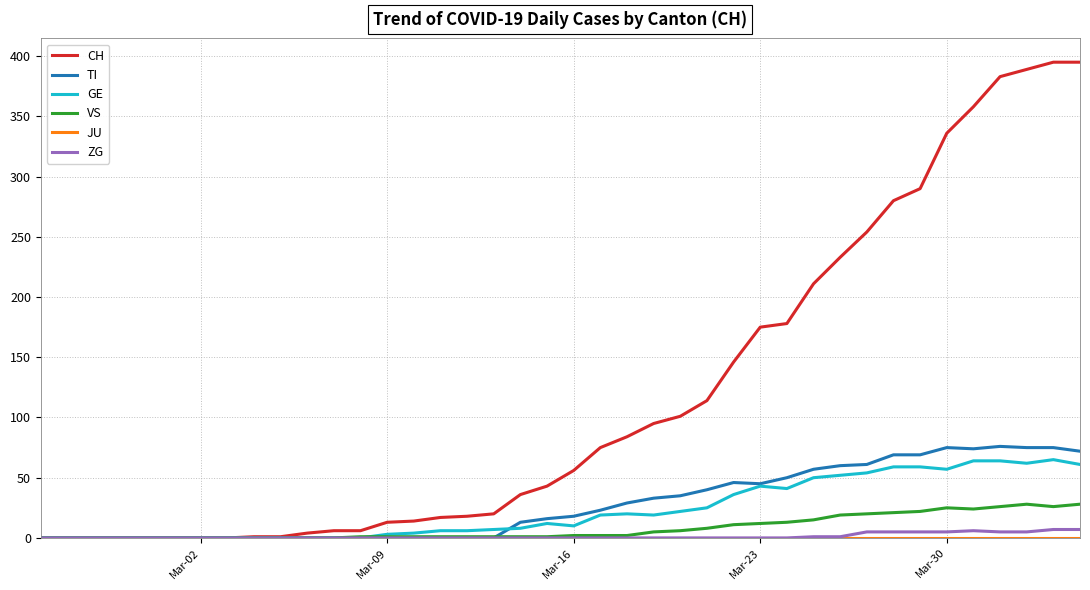

Which series has the widest spread of values?

CH